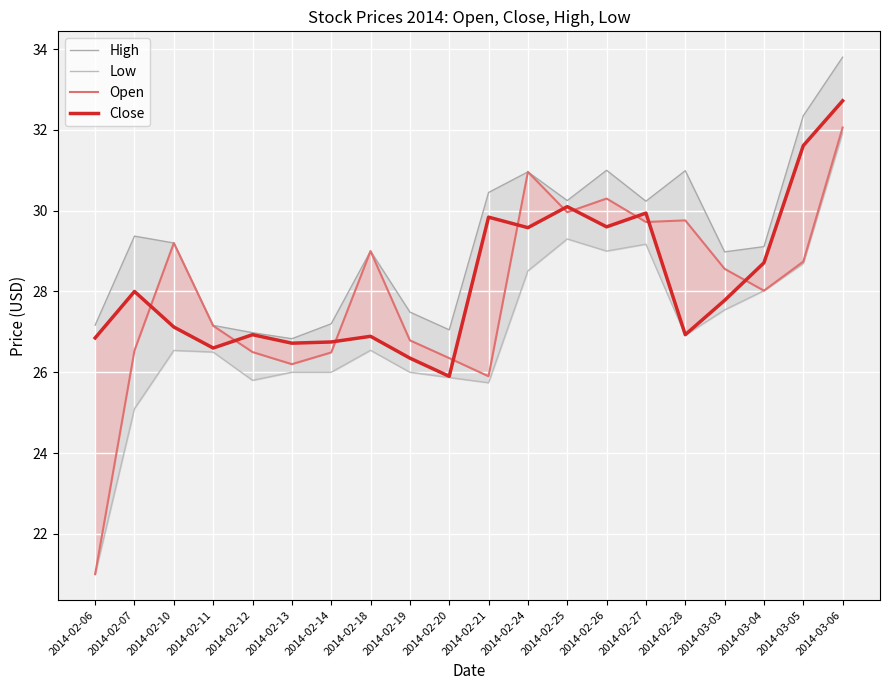

Reading left to right, transcribe all the data shown in this chart.

High: 2014-02-06=27.2	2014-02-07=29.4	2014-02-10=29.2	2014-02-11=27.2	2014-02-12=27.0	2014-02-13=26.8	2014-02-14=27.2	2014-02-18=29.0	2014-02-19=27.5	2014-02-20=27.0	2014-02-21=30.5	2014-02-24=31.0	2014-02-25=30.2	2014-02-26=31.0	2014-02-27=30.2	2014-02-28=31.0	2014-03-03=29.0	2014-03-04=29.1	2014-03-05=32.3	2014-03-06=33.8
Low: 2014-02-06=21.0	2014-02-07=25.1	2014-02-10=26.5	2014-02-11=26.5	2014-02-12=25.8	2014-02-13=26.0	2014-02-14=26.0	2014-02-18=26.5	2014-02-19=26.0	2014-02-20=25.9	2014-02-21=25.7	2014-02-24=28.5	2014-02-25=29.3	2014-02-26=29.0	2014-02-27=29.2	2014-02-28=26.9	2014-03-03=27.5	2014-03-04=28.0	2014-03-05=28.7	2014-03-06=31.9
Open: 2014-02-06=21.0	2014-02-07=26.5	2014-02-10=29.2	2014-02-11=27.1	2014-02-12=26.5	2014-02-13=26.2	2014-02-14=26.5	2014-02-18=29.0	2014-02-19=26.8	2014-02-20=26.4	2014-02-21=25.9	2014-02-24=31.0	2014-02-25=30.0	2014-02-26=30.3	2014-02-27=29.7	2014-02-28=29.8	2014-03-03=28.6	2014-03-04=28.0	2014-03-05=28.7	2014-03-06=32.1
Close: 2014-02-06=26.9	2014-02-07=28.0	2014-02-10=27.1	2014-02-11=26.6	2014-02-12=26.9	2014-02-13=26.7	2014-02-14=26.8	2014-02-18=26.9	2014-02-19=26.4	2014-02-20=25.9	2014-02-21=29.8	2014-02-24=29.6	2014-02-25=30.1	2014-02-26=29.6	2014-02-27=29.9	2014-02-28=26.9	2014-03-03=27.8	2014-03-04=28.7	2014-03-05=31.6	2014-03-06=32.7